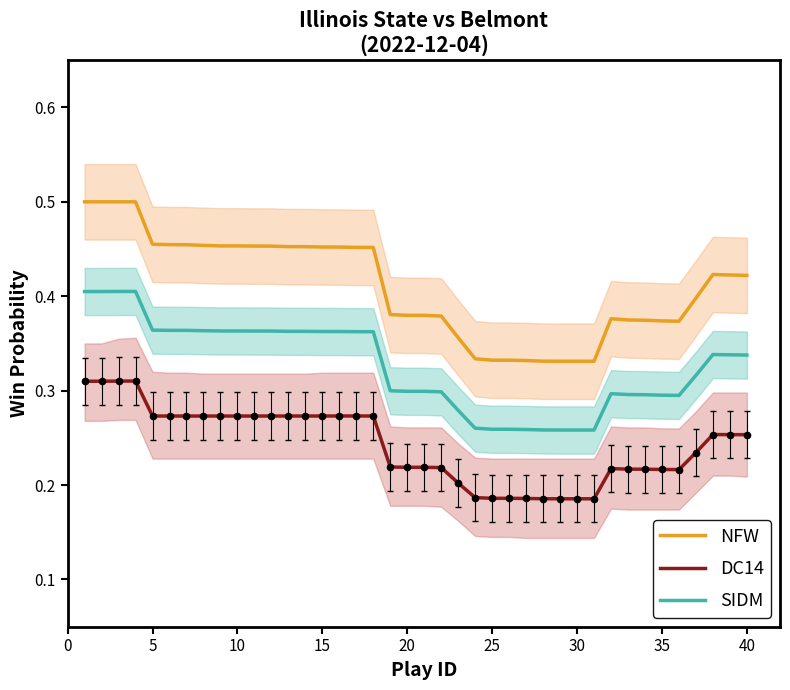

True or false: SIDM and NFW intersect in this chart.

False